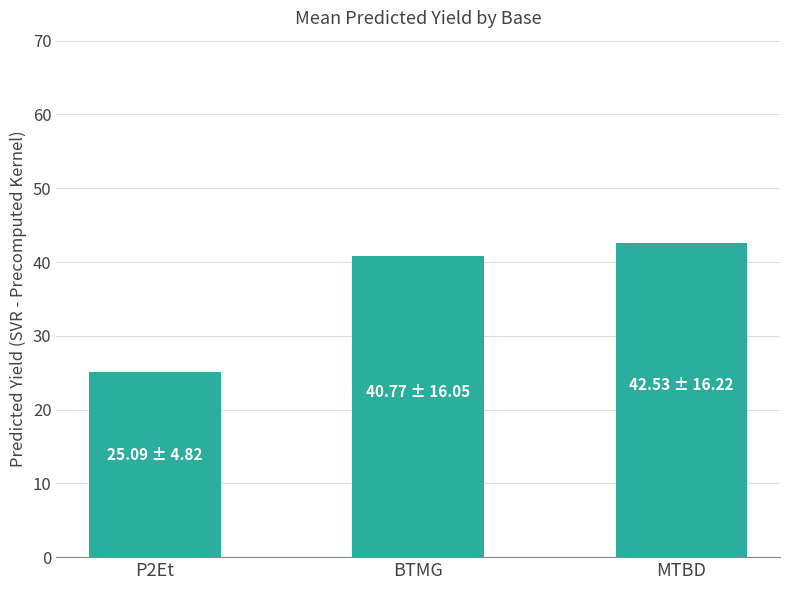

What is the sum of all values?

108.4